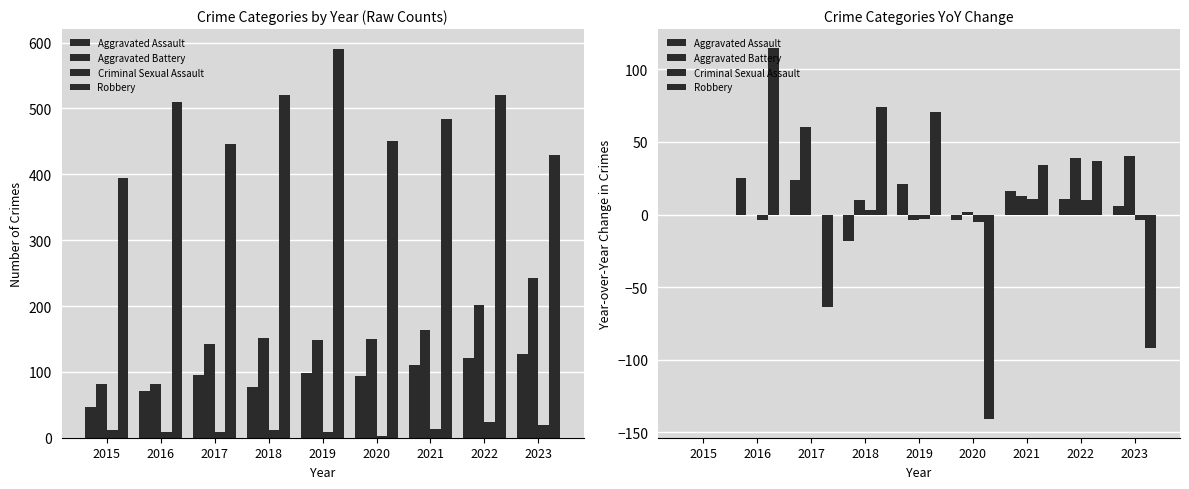

What is the value of the Aggravated Assault bar at the 5th from the left?

21